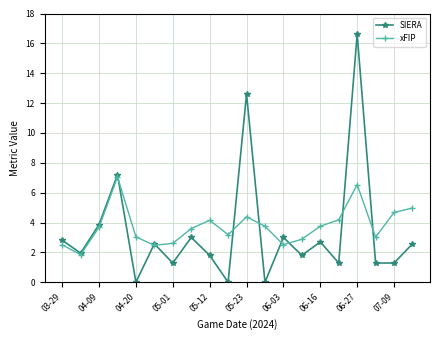

What are all the series names shown in the legend?

SIERA, xFIP